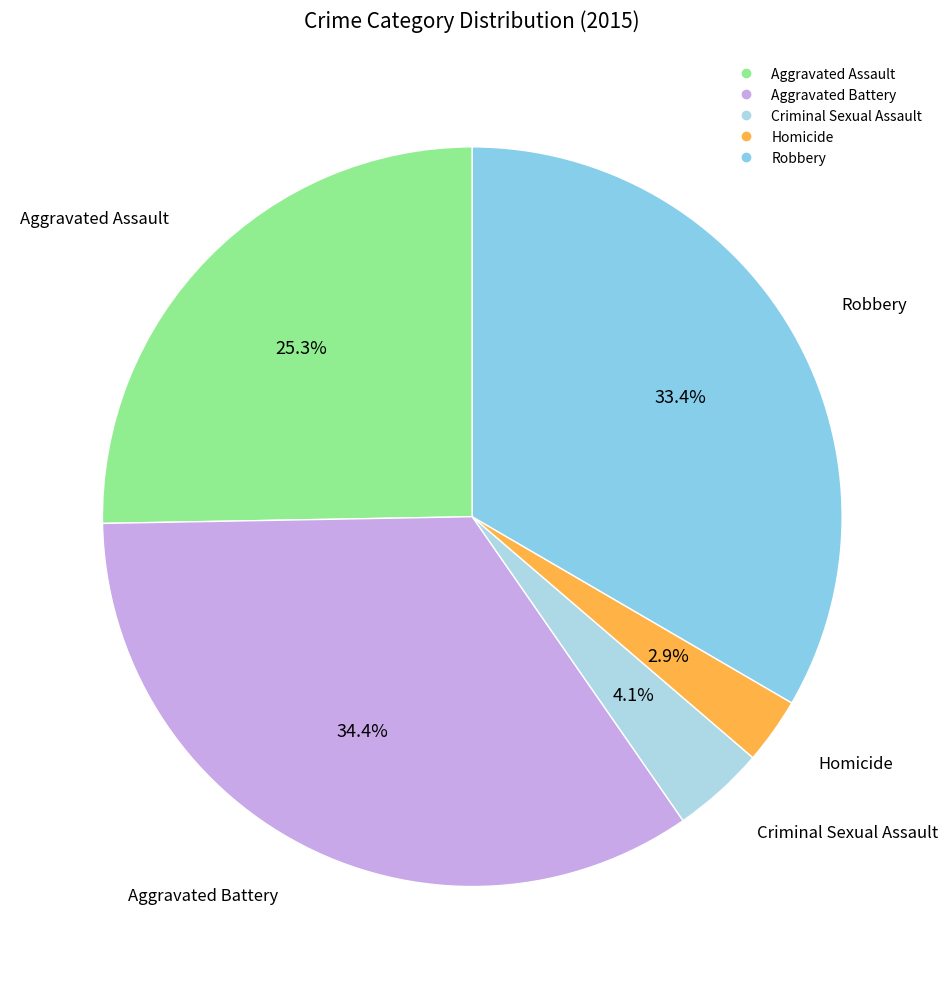

Does Aggravated Assault represent more than half of the total?

No